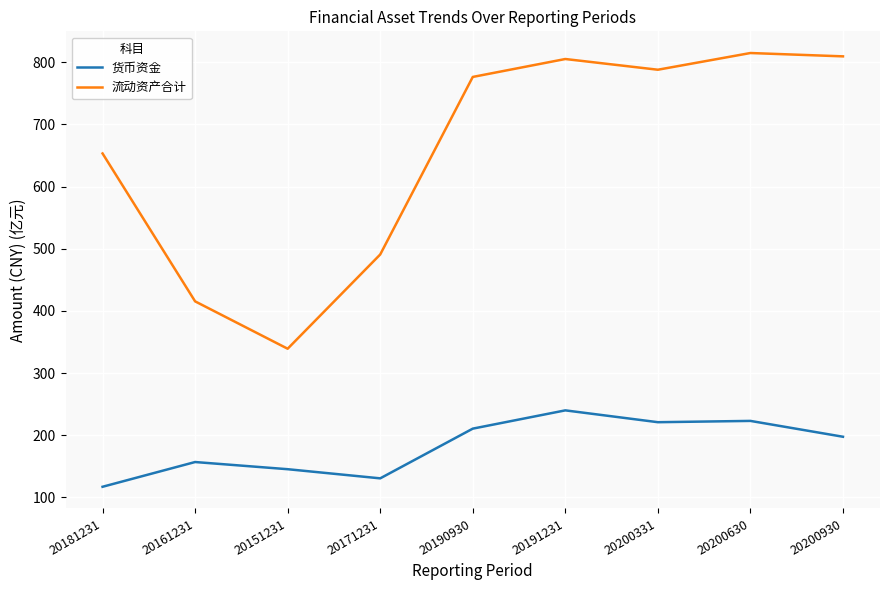

How many distinct data groups are displayed?

2